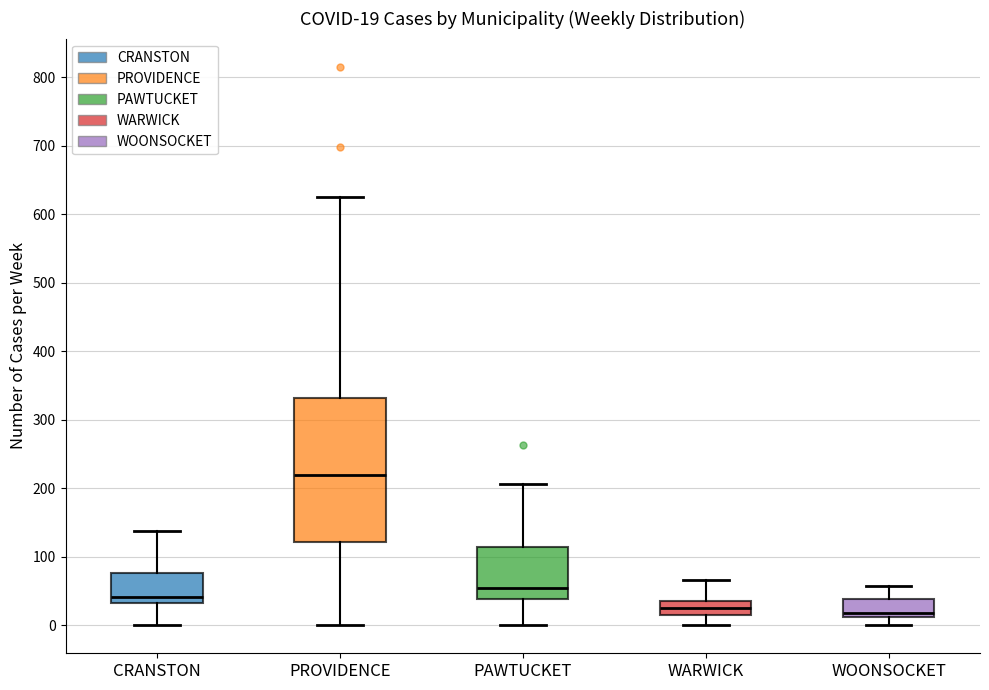

Which box has the highest median line?

PROVIDENCE